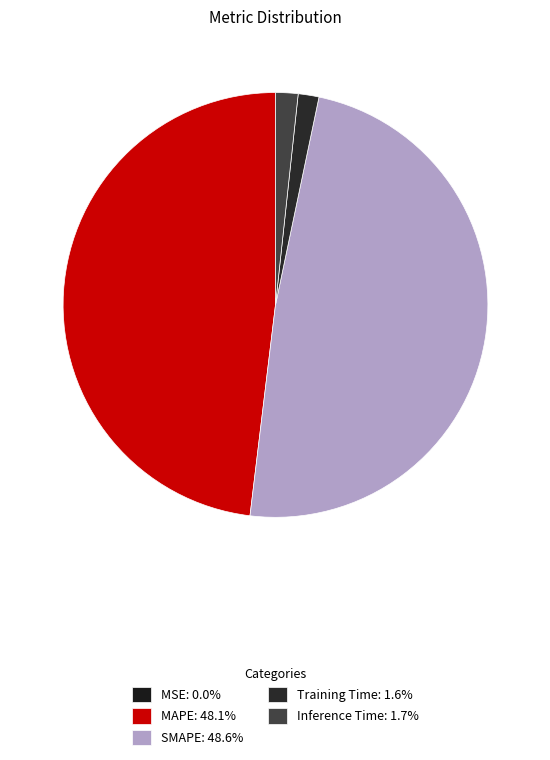

Which category has the biggest portion of the pie?

SMAPE